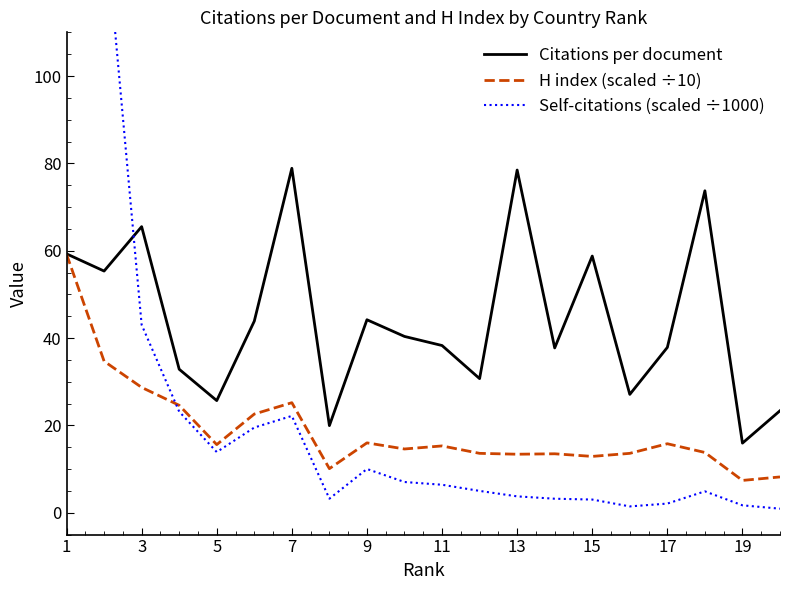

What is the minimum value for Citations per document?

15.9